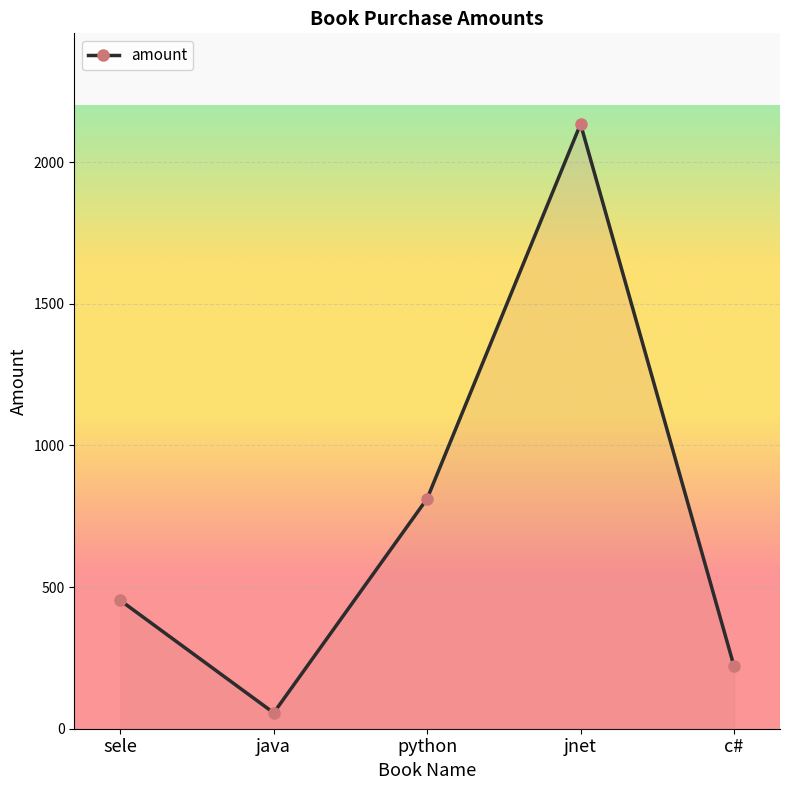

Rank the categories by value from highest to lowest.

jnet, python, sele, c#, java